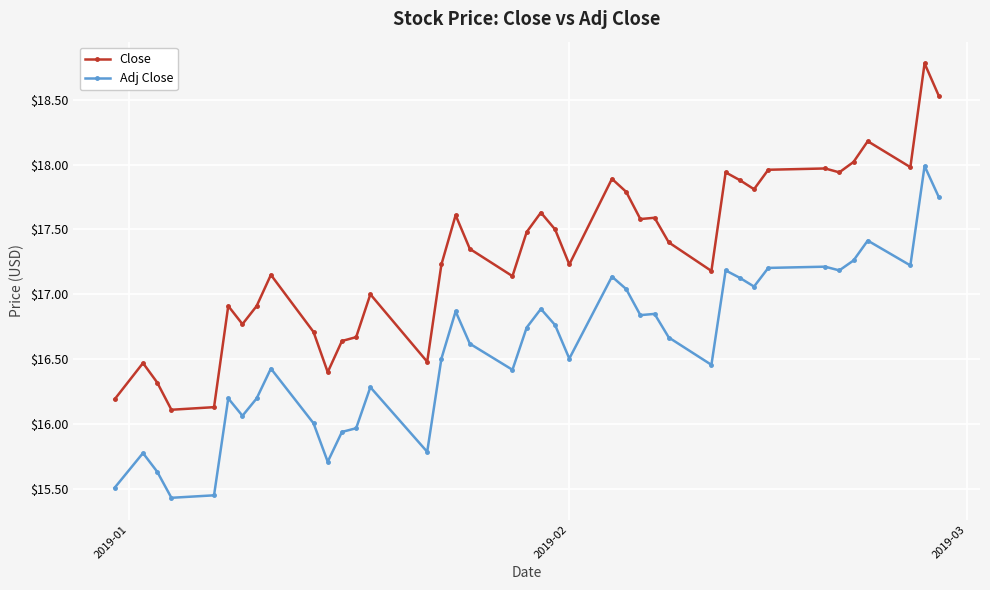

True or false: Adj Close has more than 0 interior local peaks.

True